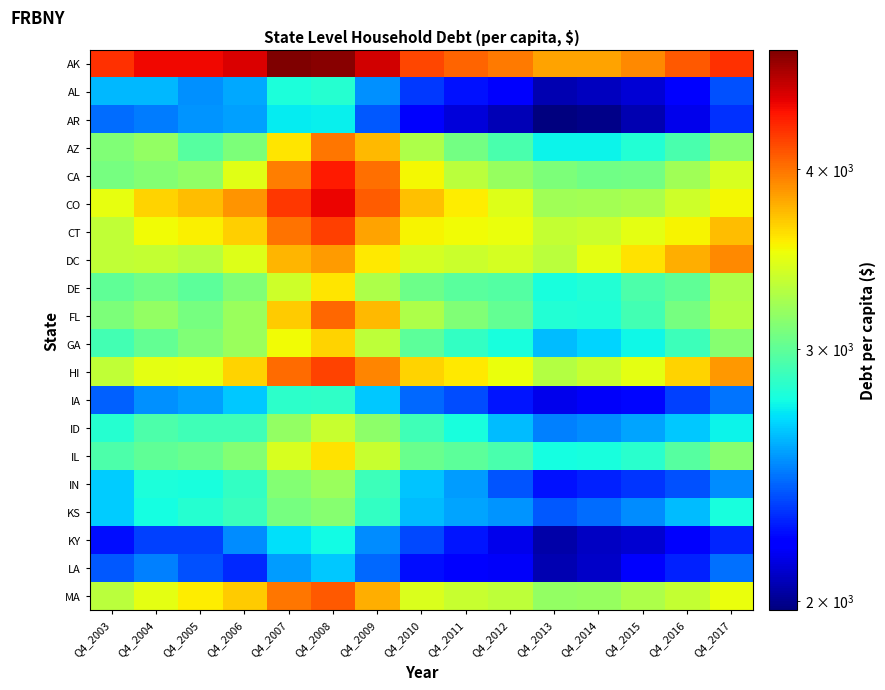

At Q4_2017, list the series in order from largest to smallest.

AK, DC, HI, CT, CO, MA, CA, FL, DE, AZ, GA, IL, KS, ID, IN, IA, LA, AL, AR, KY